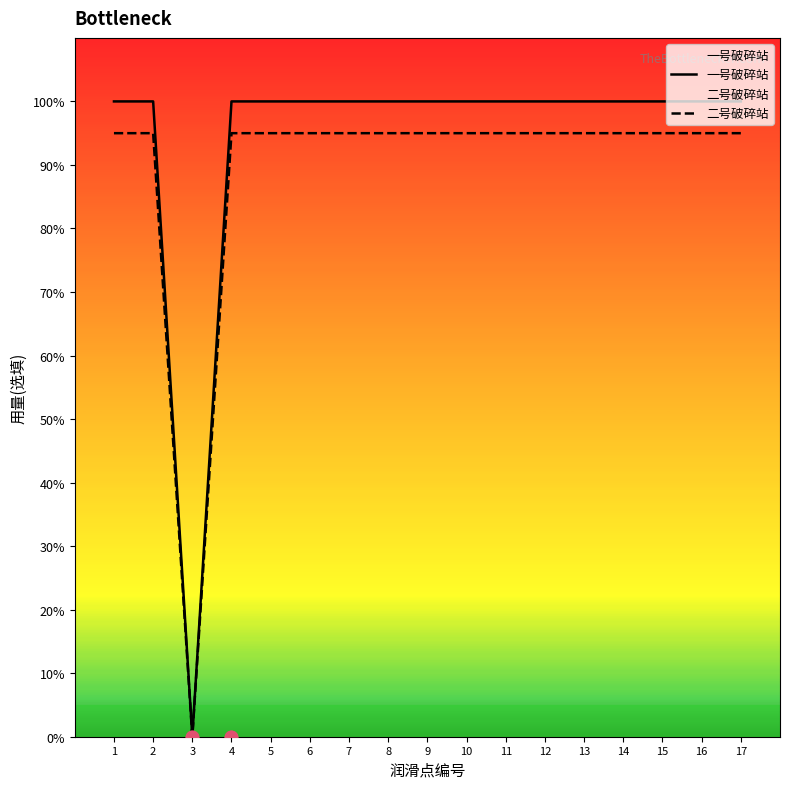

Is the value of 二号破碎站 at 3 greater than the value of 一号破碎站 at 15?

No